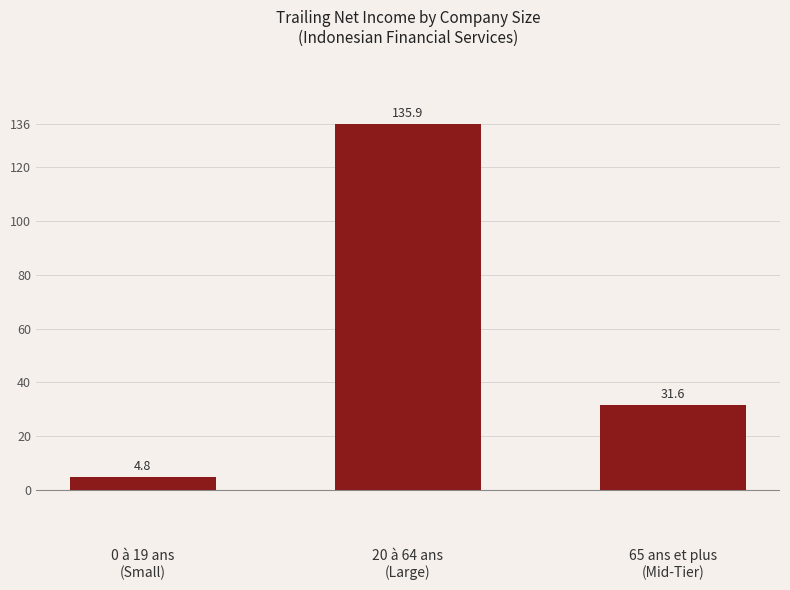

Are the bars horizontal?

No